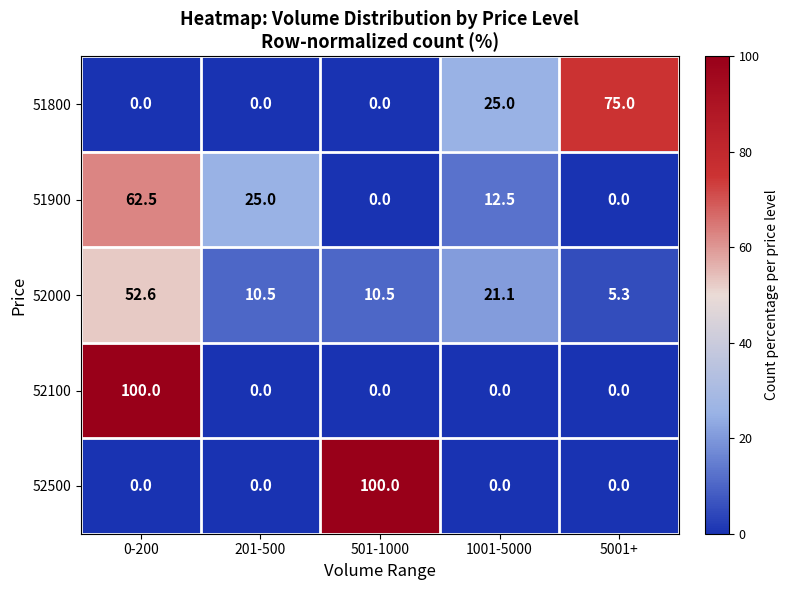

At how many categories does at least one series exceed 36?

3